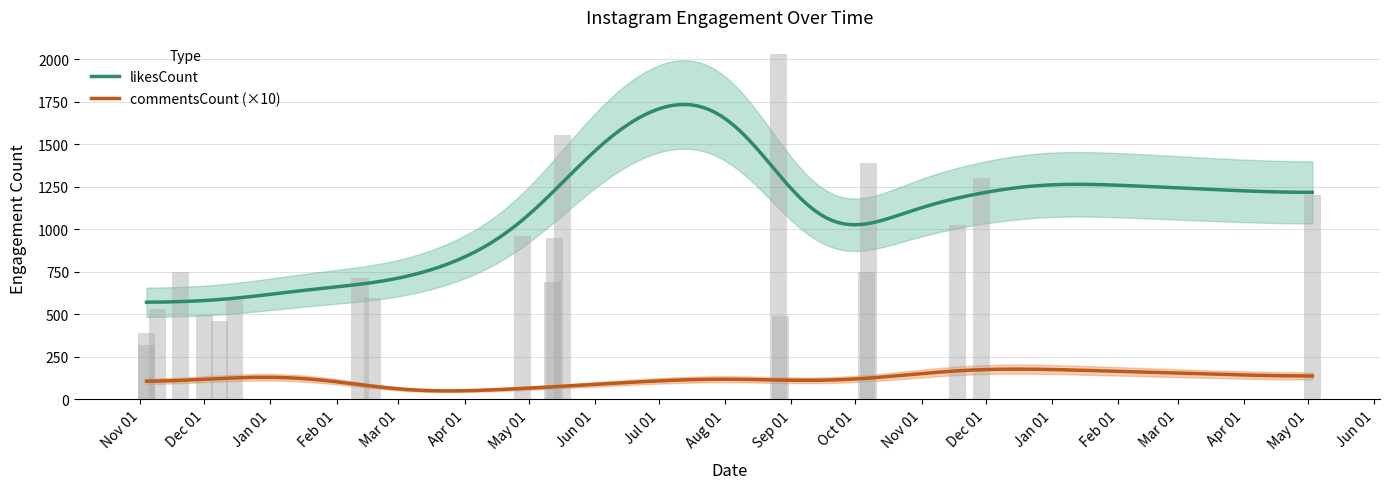

How many data points are less than 748?

10